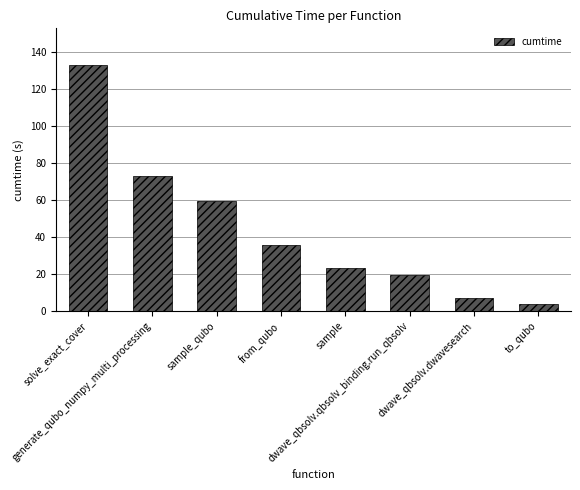

Are the bars grouped side by side (vs. stacked)?

No